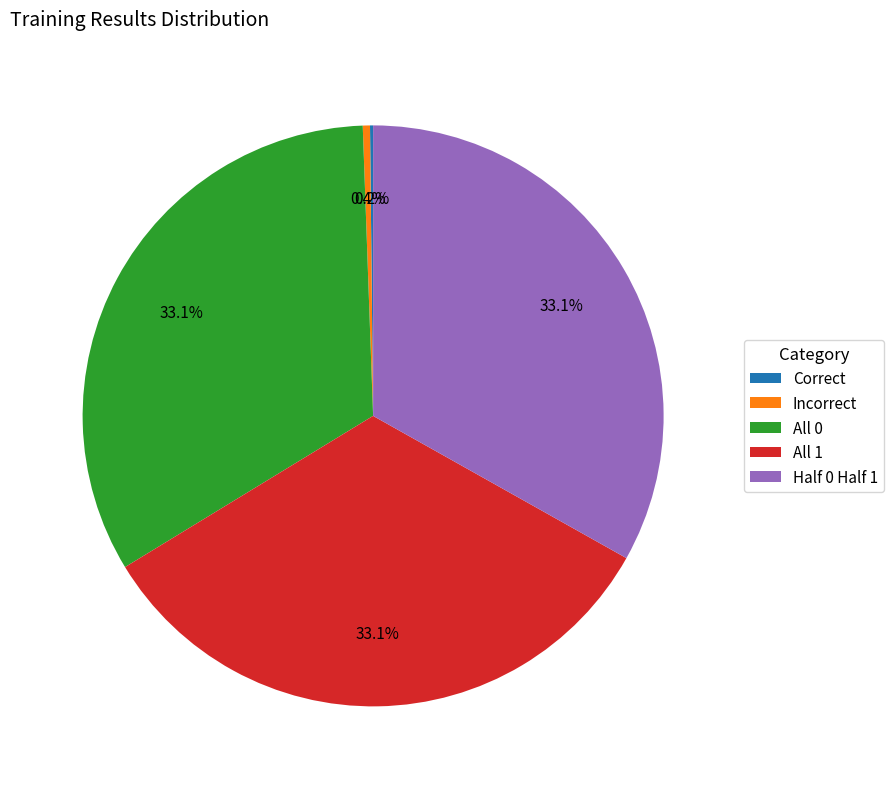

Does any single category account for the majority?

No